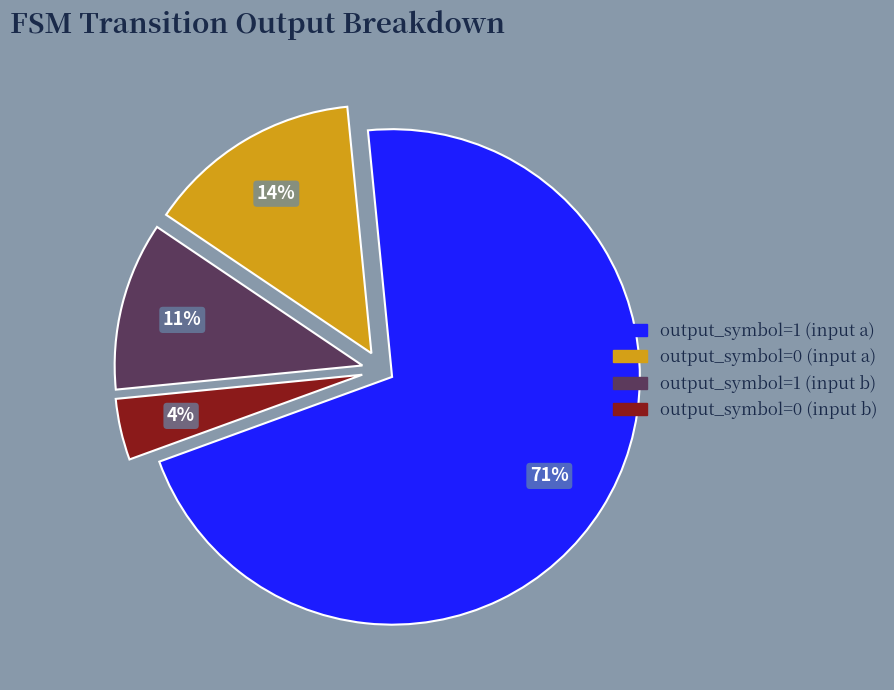

To the nearest percent, what is the average slice percentage?

25%